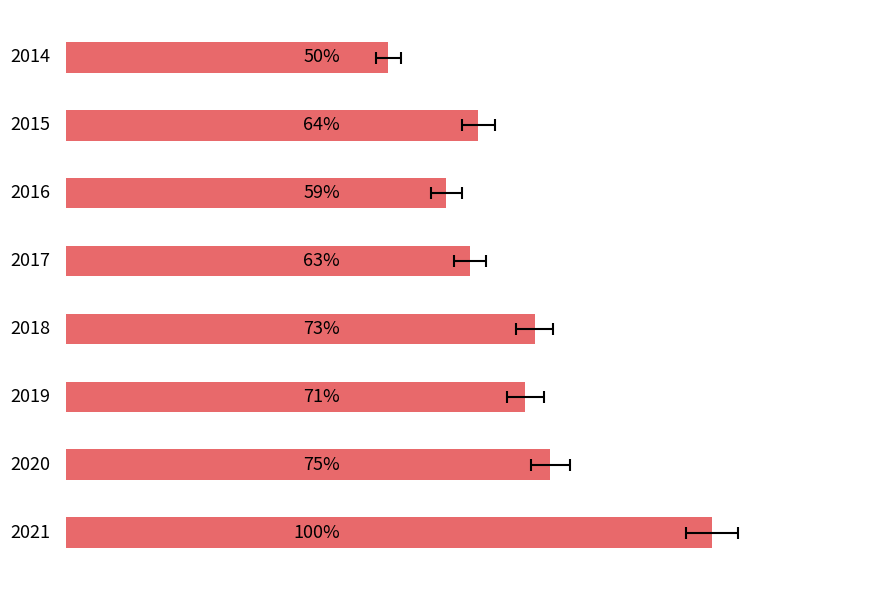

Reading left to right, what are all the values shown in this chart?

182.6	233.6	215.4	229.0	265.4	260.1	274.3	365.8